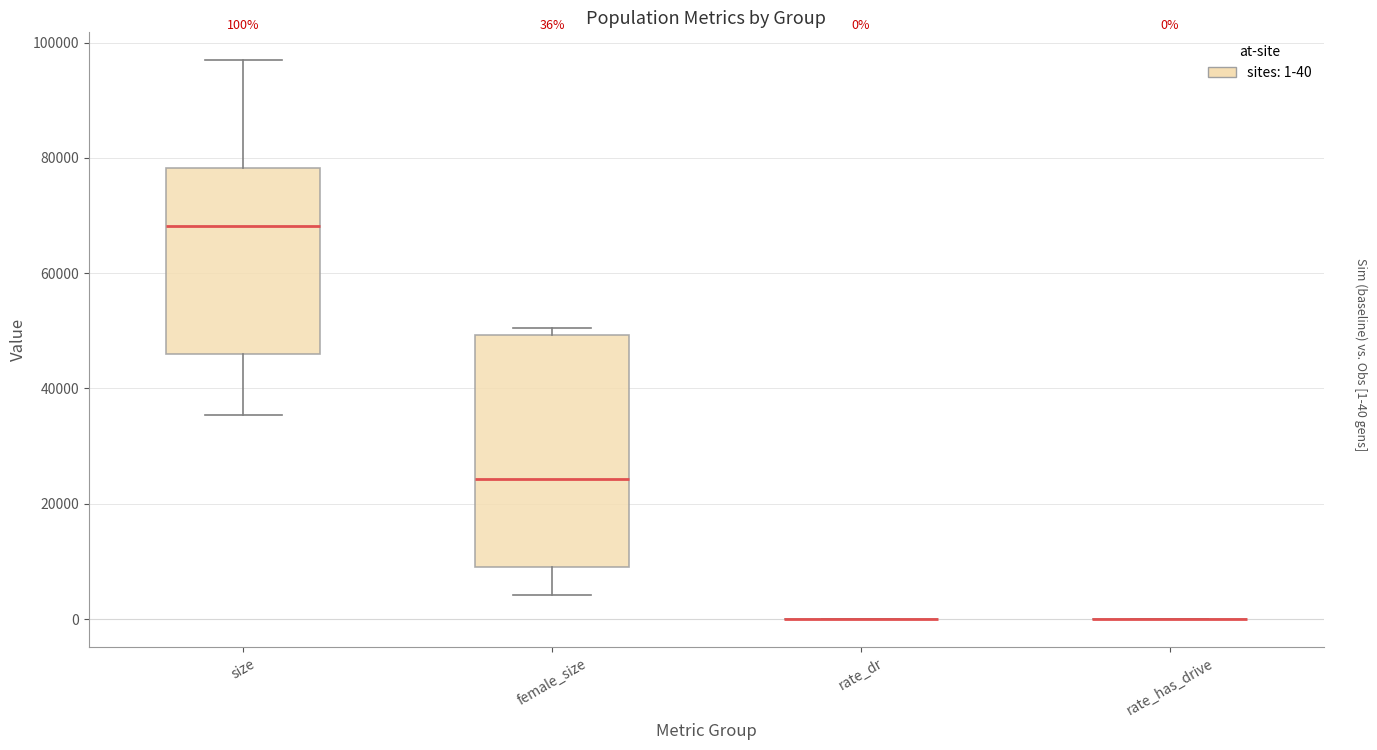

Comparing the boxes themselves (not the whiskers), which one is the tallest?

female_size